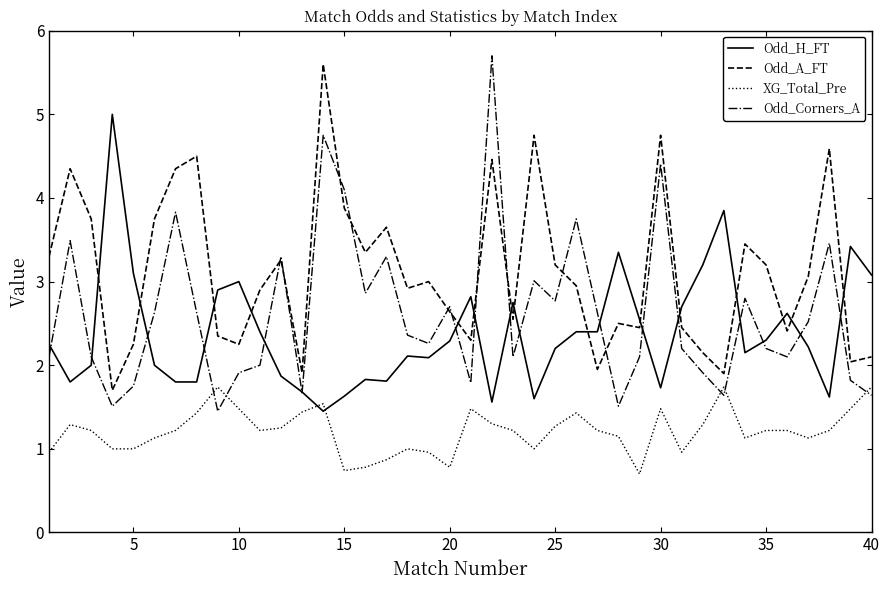

Which series has the widest spread of values?

Odd_Corners_A